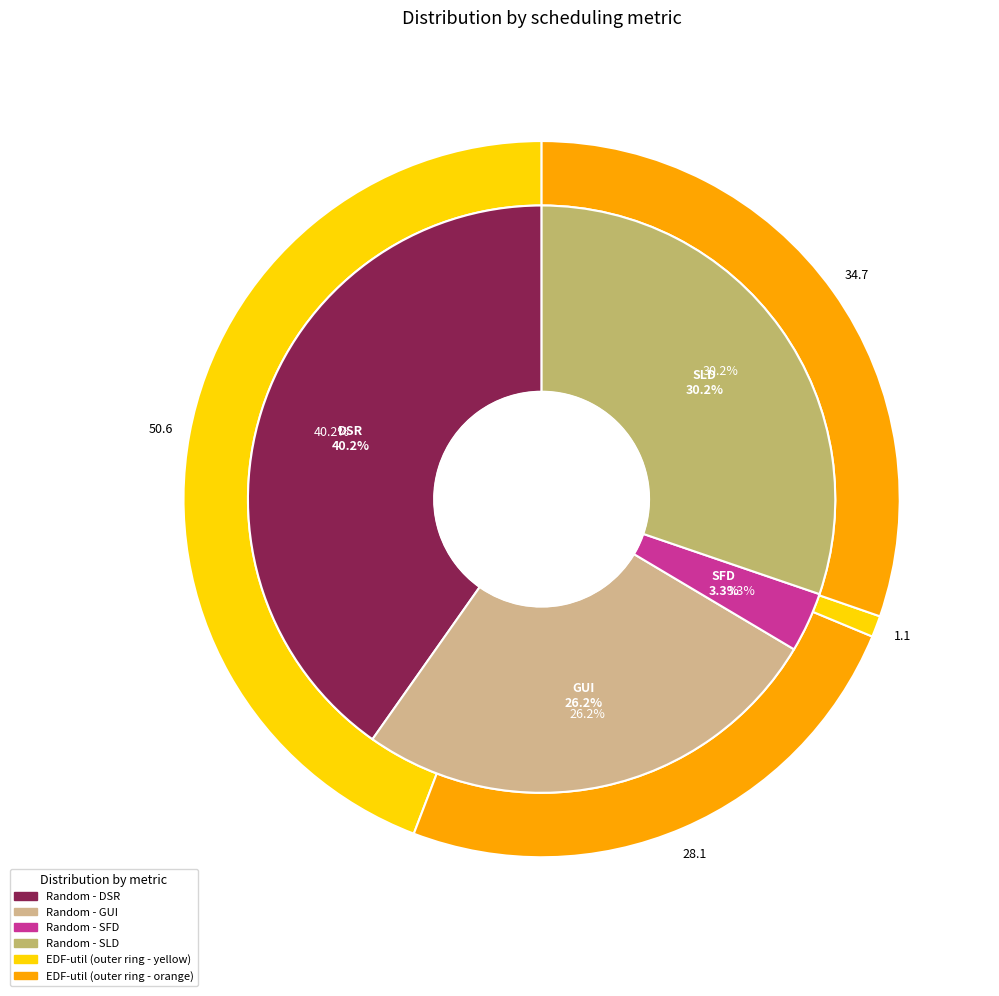

Which category has the biggest portion of the pie?

DSR